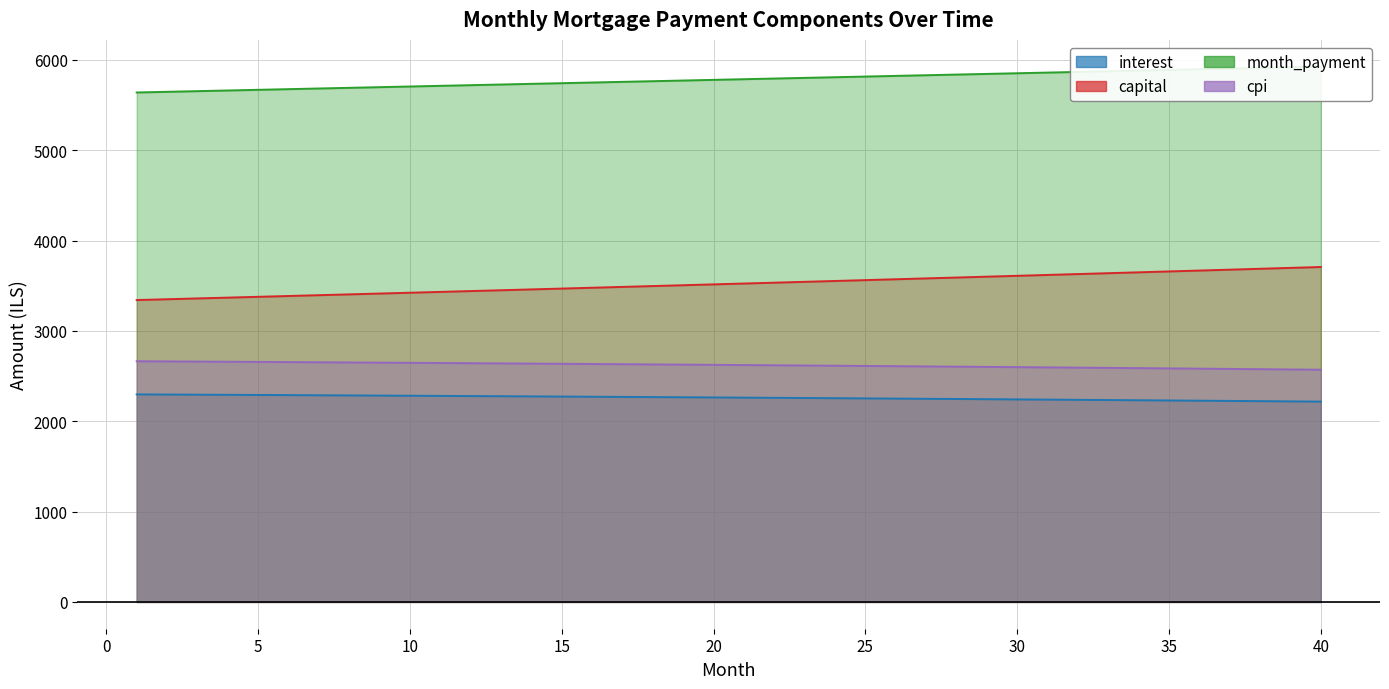

What is the difference between the maximum and minimum values in the capital series?

365.8